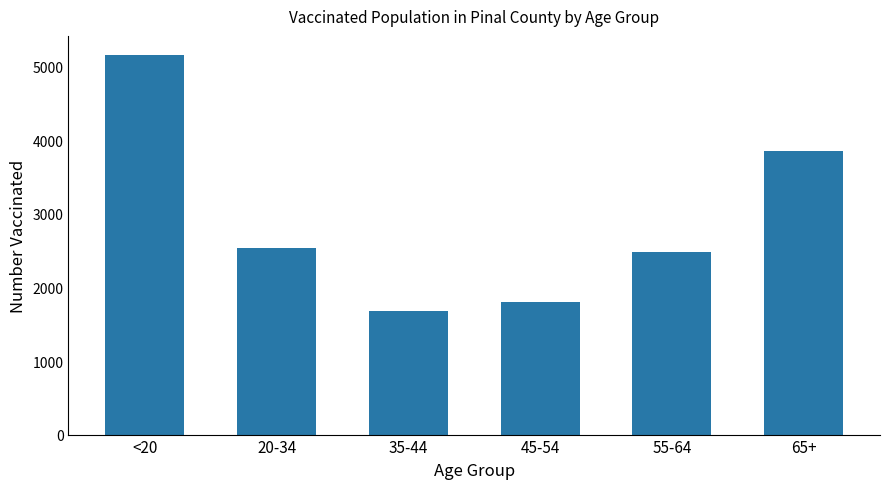

List the labels in order of value, largest first.

<20, 65+, 20-34, 55-64, 45-54, 35-44